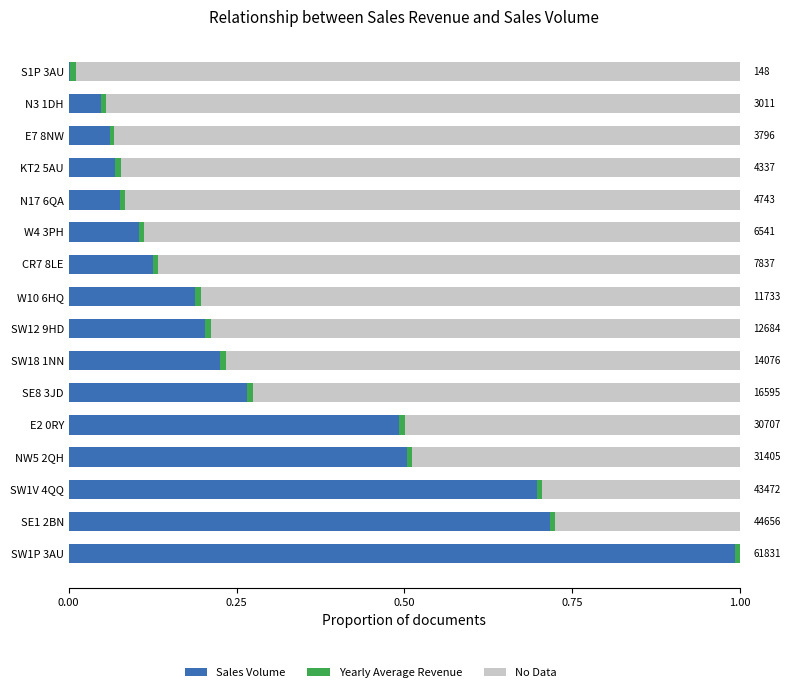

True or false: Sales Volume has a value of 0.2 at W10 6HQ.

True